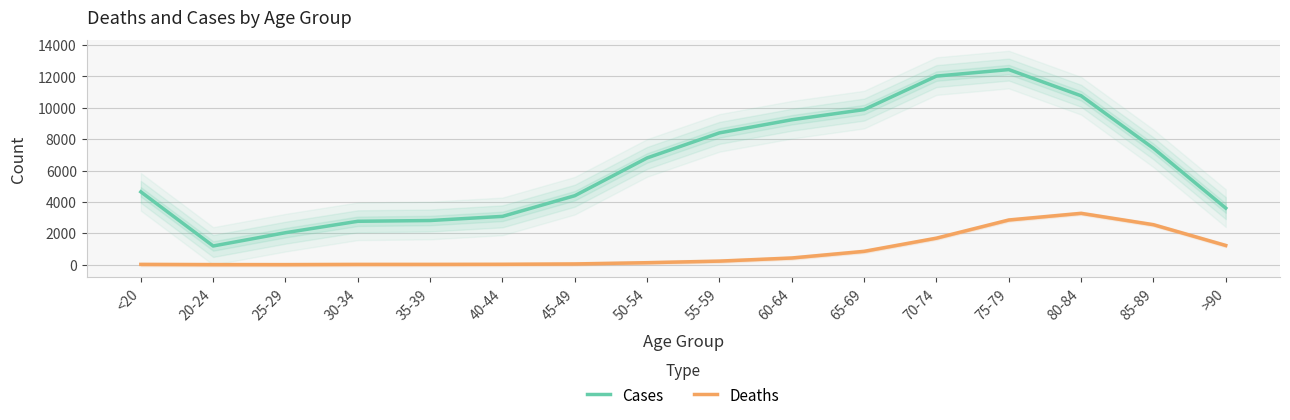

What is the difference between the second highest and second lowest values in the Deaths series?

2844